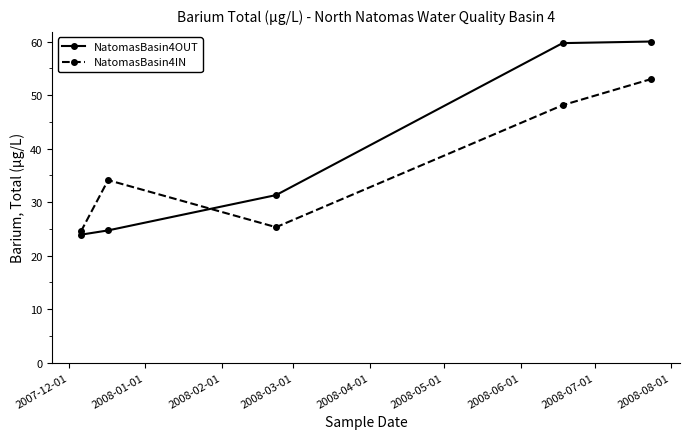

Rank the series by their average value, from highest to lowest.

NatomasBasin4OUT, NatomasBasin4IN